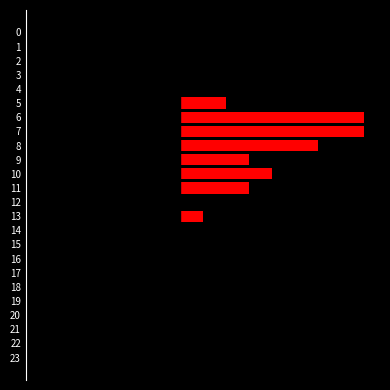

The chart shows a value of -0.0 at 15. True or false?

False